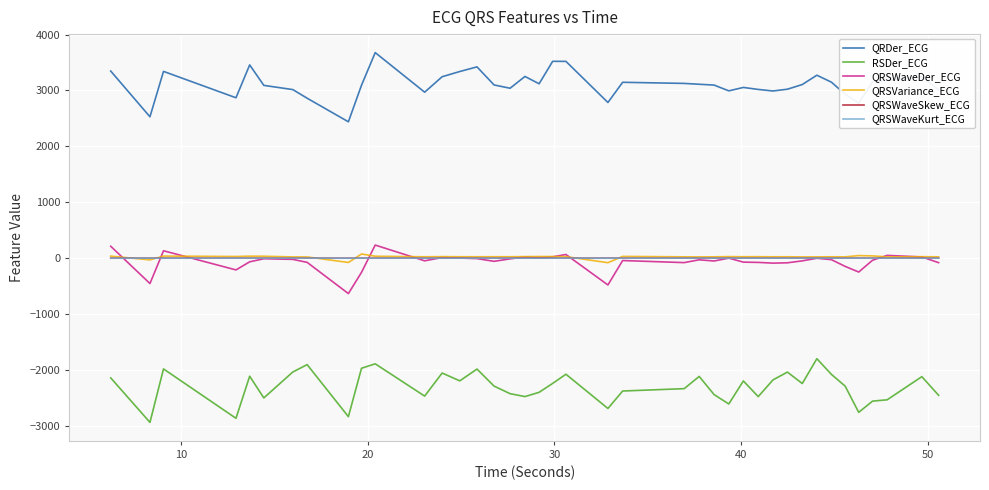

Which series has the largest total across all categories?

QRDer_ECG